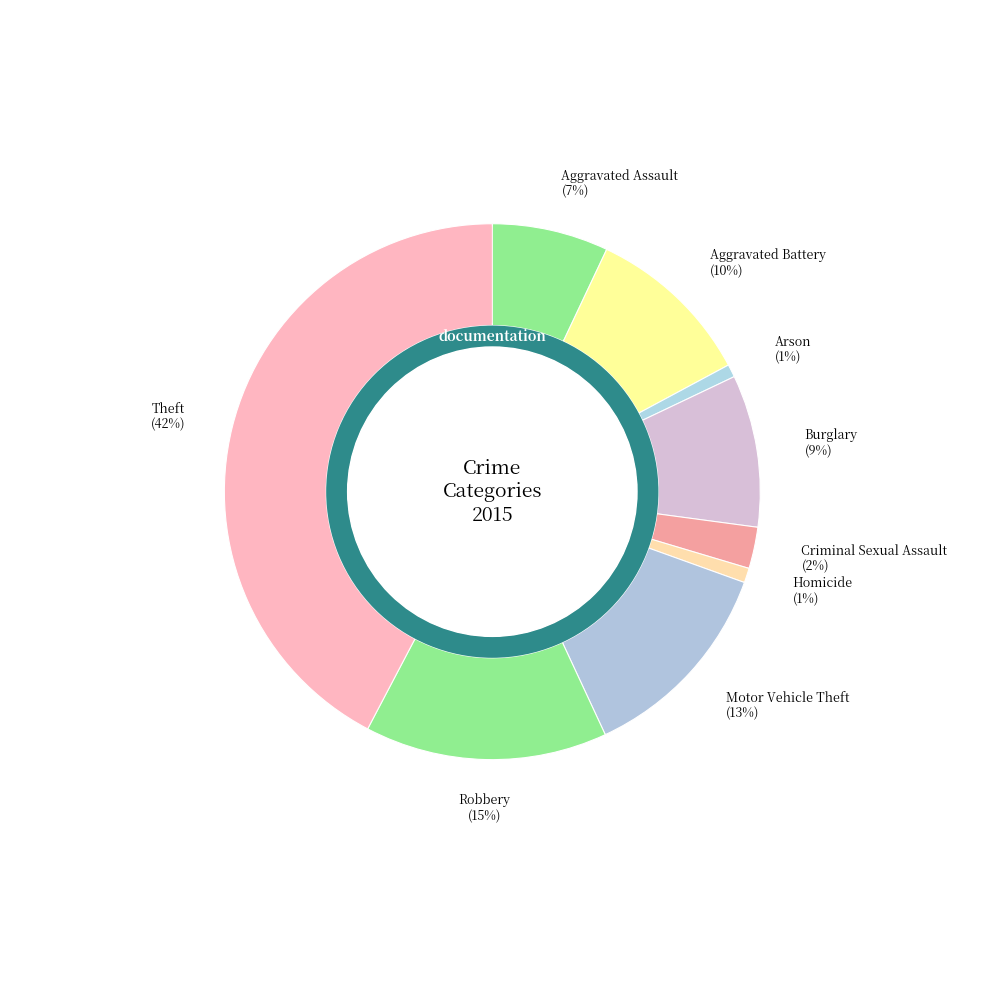

Approximately how many times larger is the value at Theft compared to Robbery?

2.9